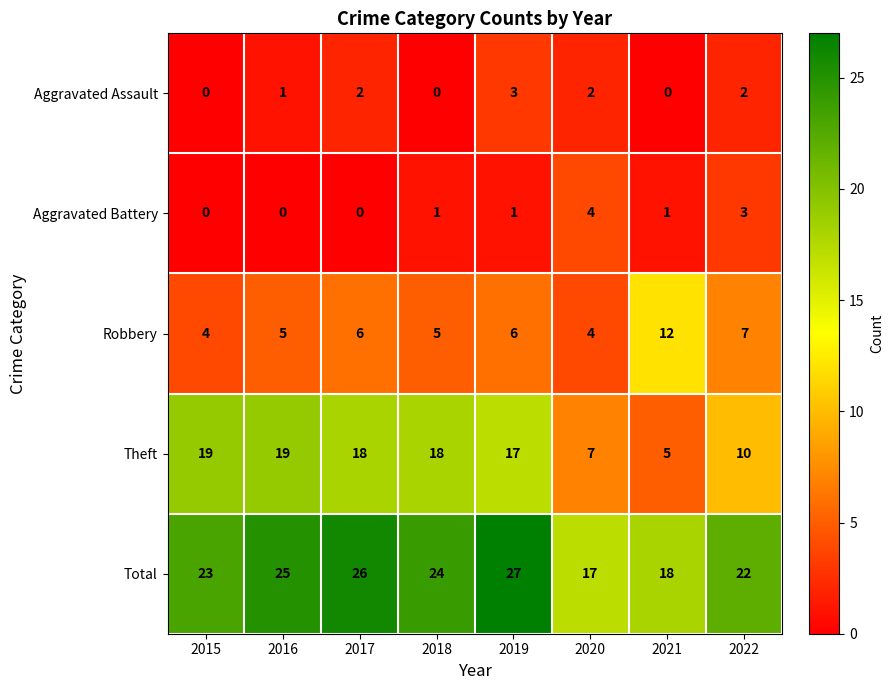

At which category is the sum across all series the highest?

2019